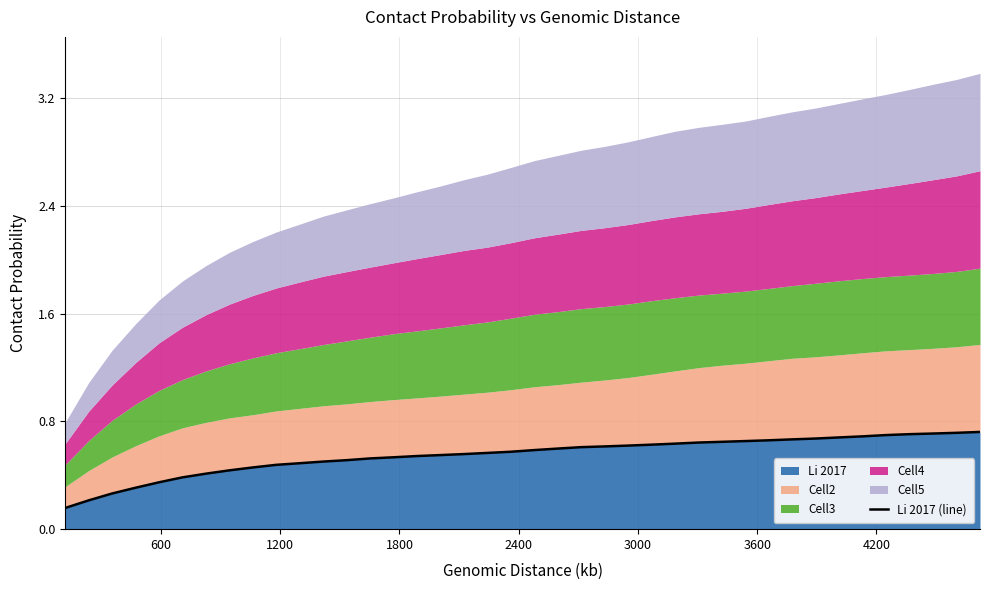

How many lines are shown in the chart?

1